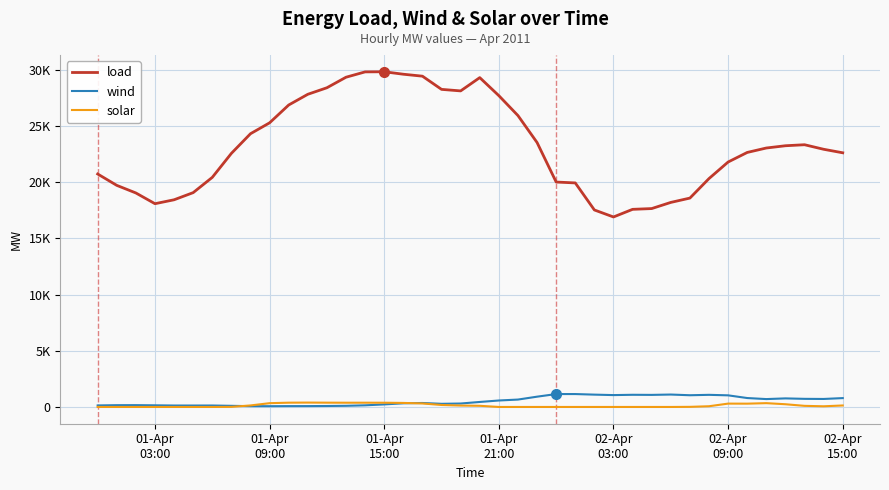

What is the difference between the second highest and second lowest values in the solar series?

382